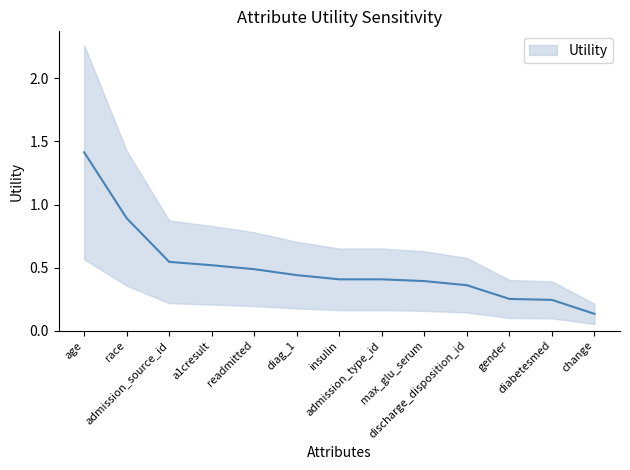

Reading right to left, what are all the values shown in this chart?

change=0.1	diabetesmed=0.2	gender=0.3	discharge_disposition_id=0.4	max_glu_serum=0.4	admission_type_id=0.4	insulin=0.4	diag_1=0.4	readmitted=0.5	a1cresult=0.5	admission_source_id=0.5	race=0.9	age=1.4